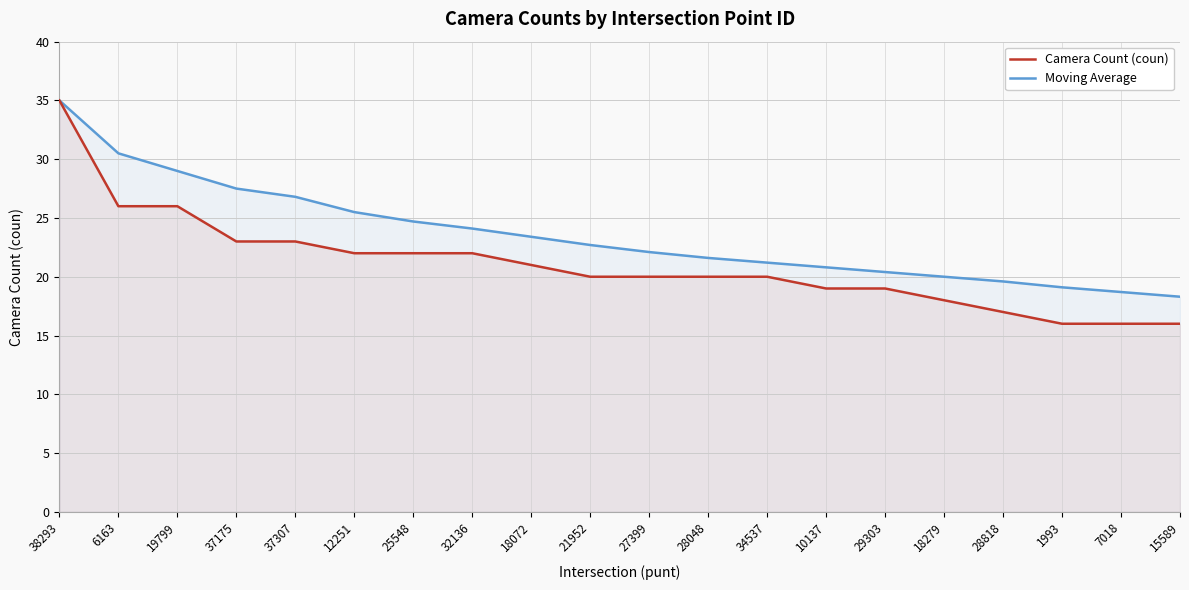

Reading left to right, what are all the values shown in this chart?

Camera Count (coun): 38293=35.0	6163=26.0	19799=26.0	37175=23.0	37307=23.0	12251=22.0	25548=22.0	32136=22.0	18072=21.0	21952=20.0	27399=20.0	28048=20.0	34537=20.0	10137=19.0	29303=19.0	18279=18.0	28818=17.0	1993=16.0	7018=16.0	15589=16.0
Moving Average: 38293=35.0	6163=30.5	19799=29.0	37175=27.5	37307=26.8	12251=25.5	25548=24.7	32136=24.1	18072=23.4	21952=22.7	27399=22.1	28048=21.6	34537=21.2	10137=20.8	29303=20.4	18279=20.0	28818=19.6	1993=19.1	7018=18.7	15589=18.3